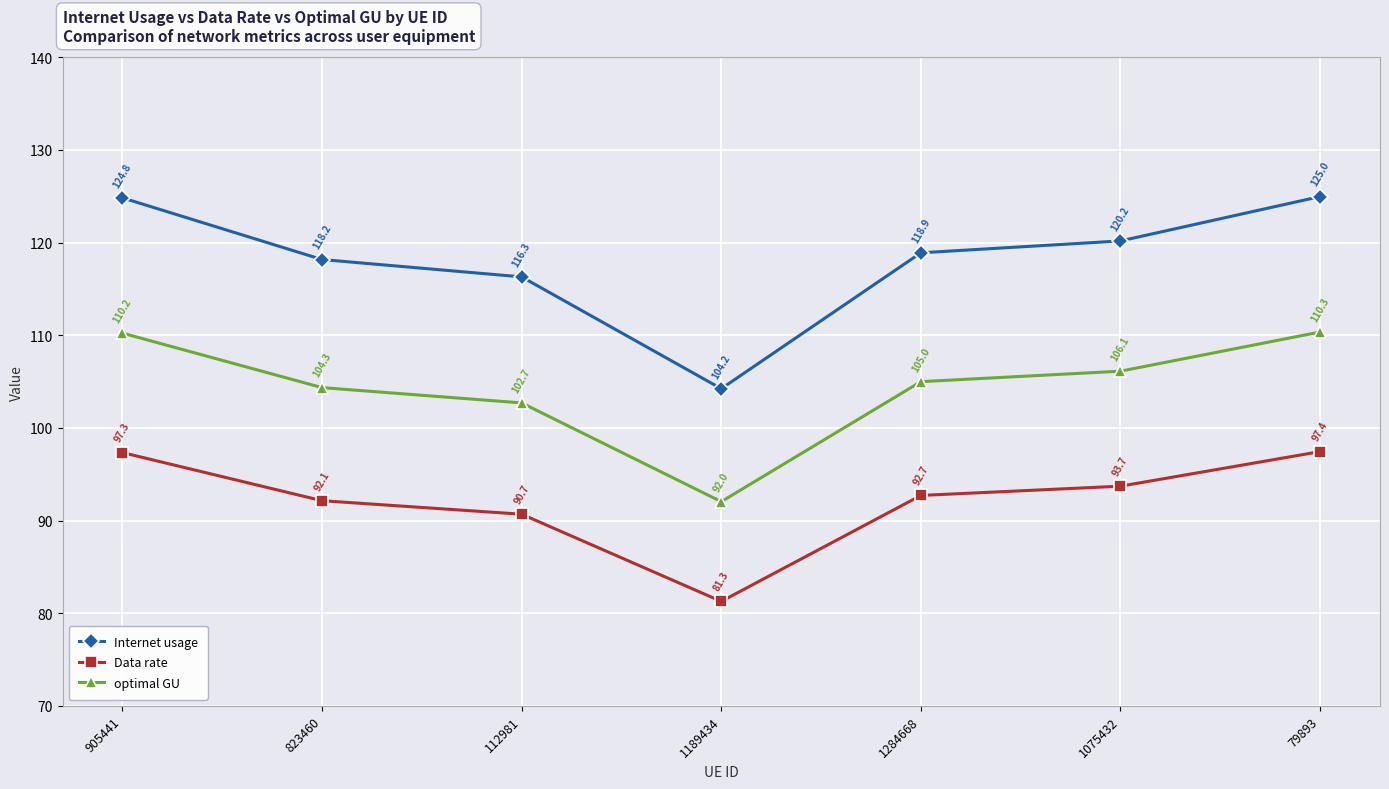

Reading right to left, transcribe all the data shown in this chart.

Internet usage: 79893=125.0	1075432=120.2	1284668=118.9	1189434=104.2	112981=116.3	823460=118.2	905441=124.8
Data rate: 79893=97.4	1075432=93.7	1284668=92.7	1189434=81.3	112981=90.7	823460=92.1	905441=97.3
optimal GU: 79893=110.3	1075432=106.1	1284668=105.0	1189434=92.0	112981=102.7	823460=104.3	905441=110.2